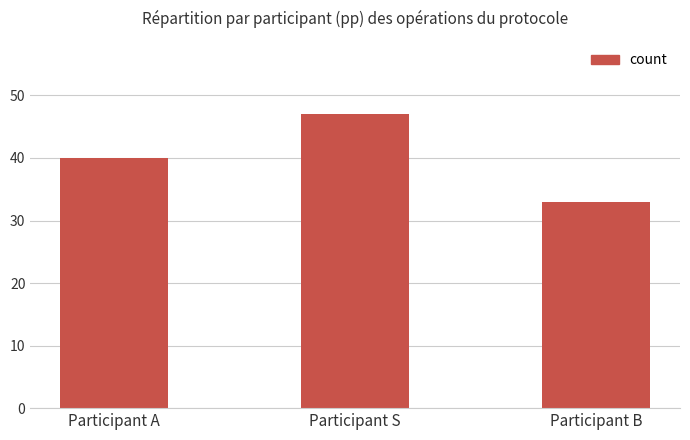

Reading right to left, list all the values displayed in this chart.

Participant B=33	Participant S=47	Participant A=40